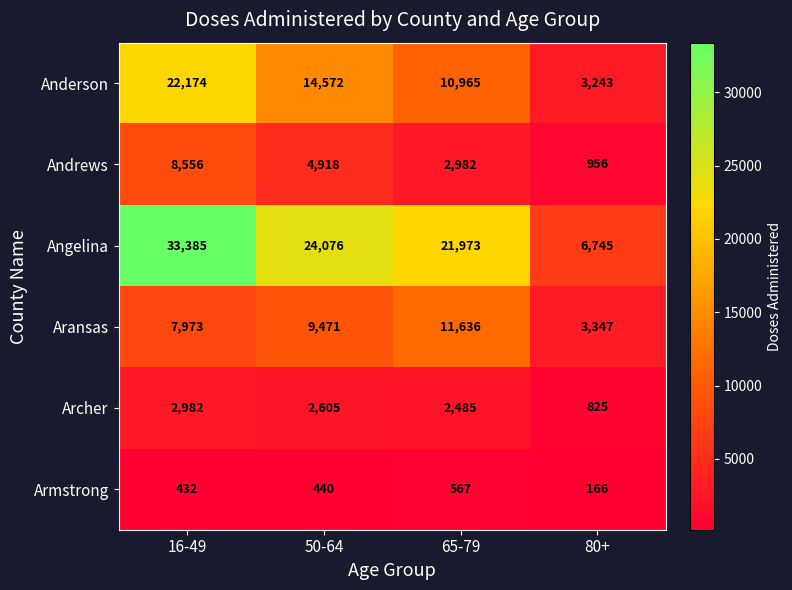

What is the average value of the Andrews series?

4353